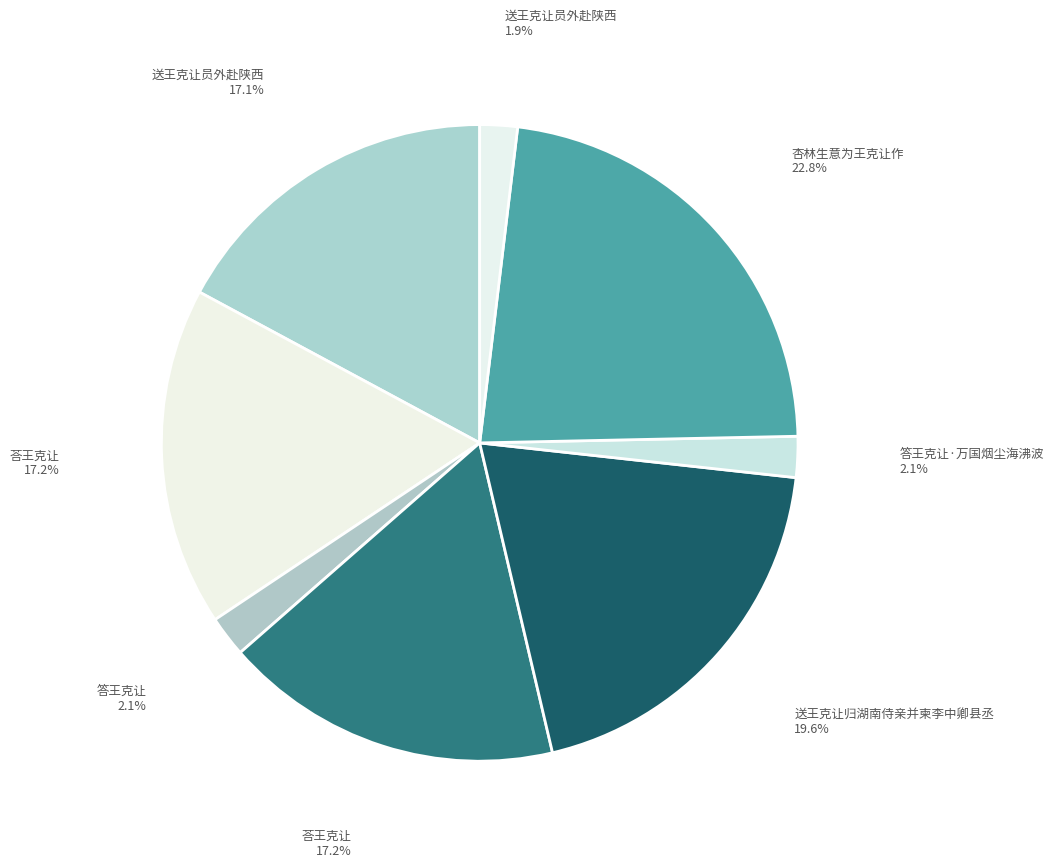

Count the number of slices in the pie.

8